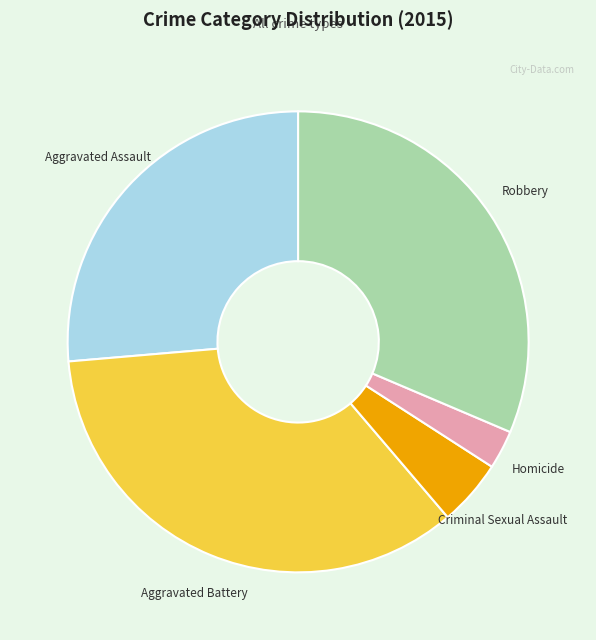

What is the largest slice in the pie chart?

Aggravated Battery